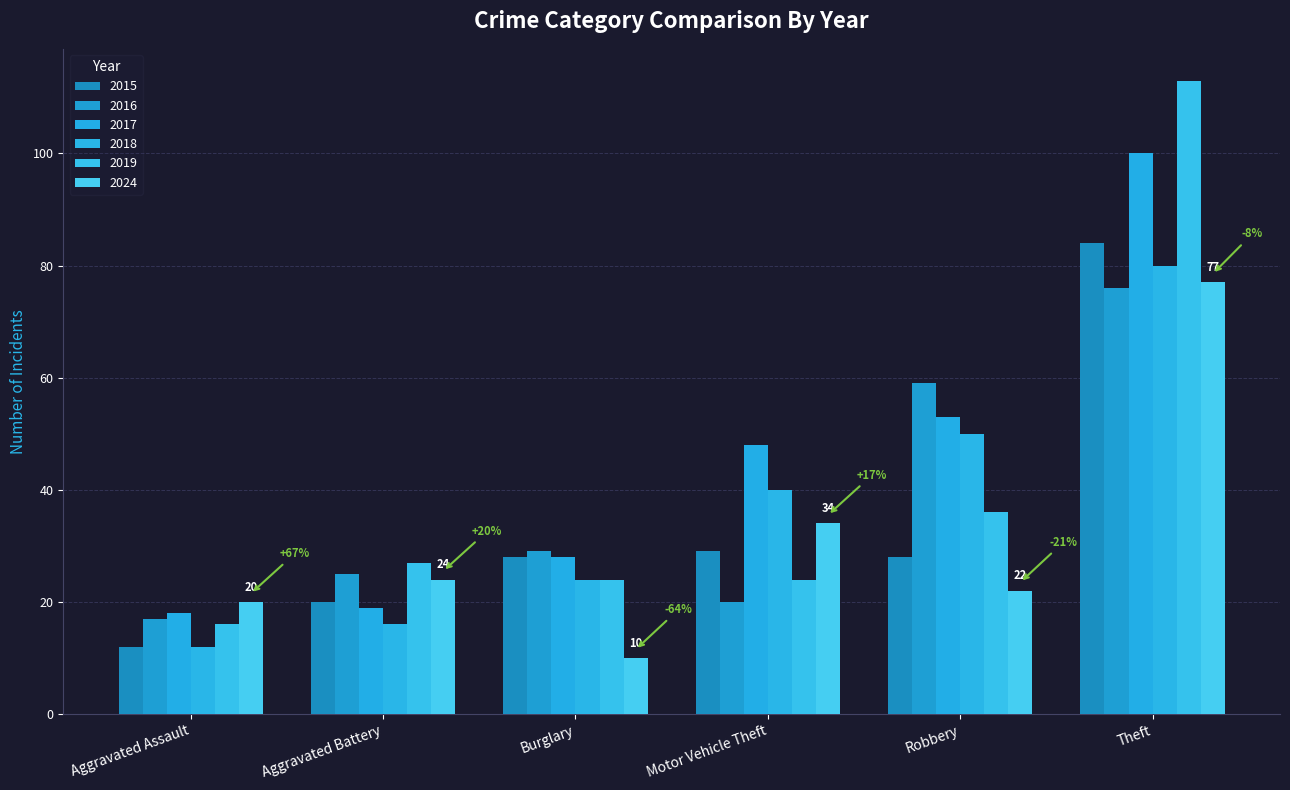

Reading right to left, transcribe all the data shown in this chart.

2015: 84	28	29	28	20	12
2017: 100	53	48	28	19	18
2019: 113	36	24	24	27	16
2024: 77	22	34	10	24	20
2016: 76	59	20	29	25	17
2018: 80	50	40	24	16	12